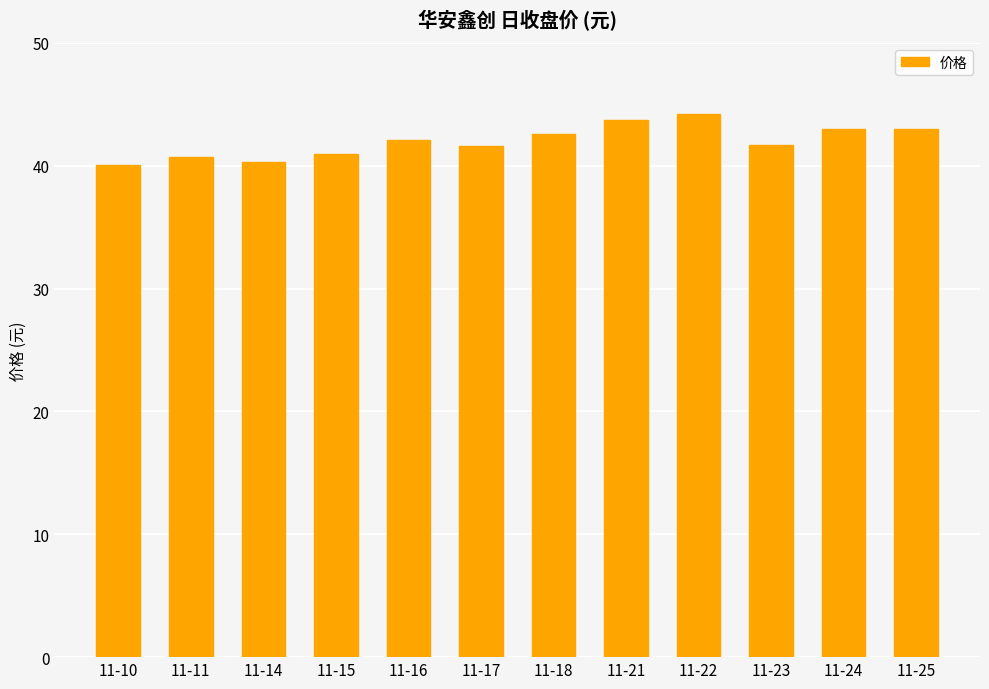

Count the number of categories in the chart.

12